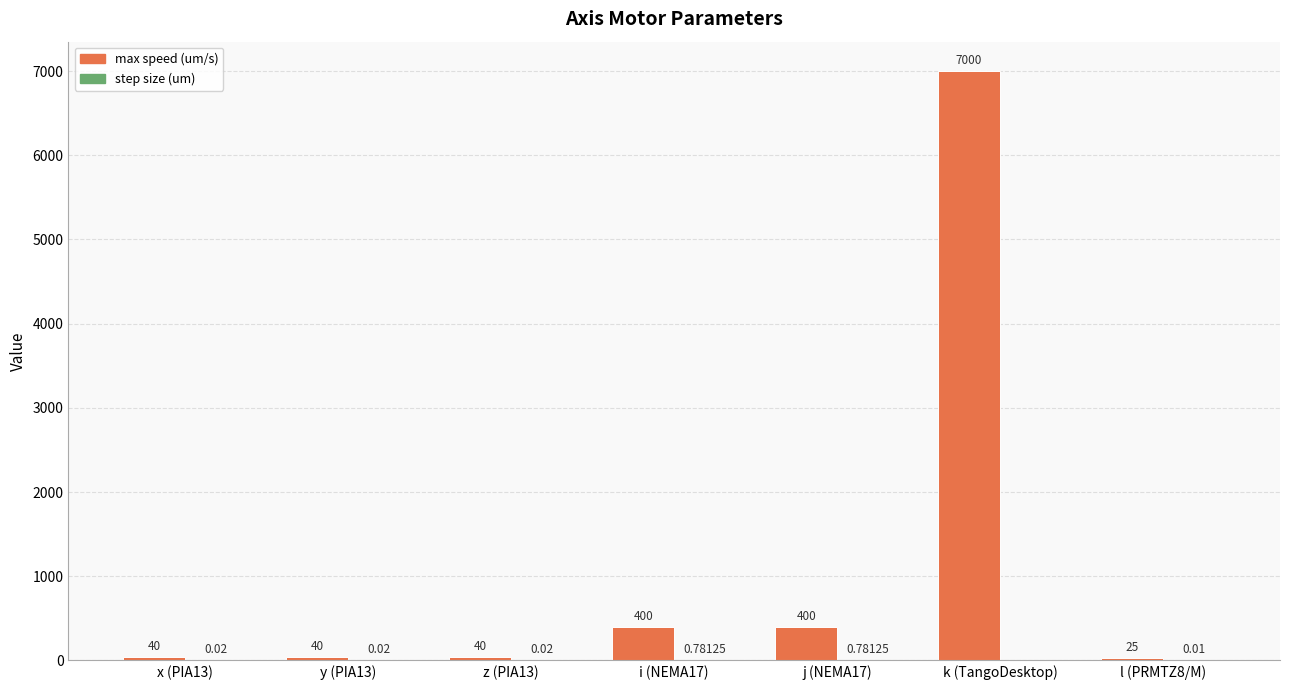

Which series has the largest range (max minus min)?

max speed (um/s)